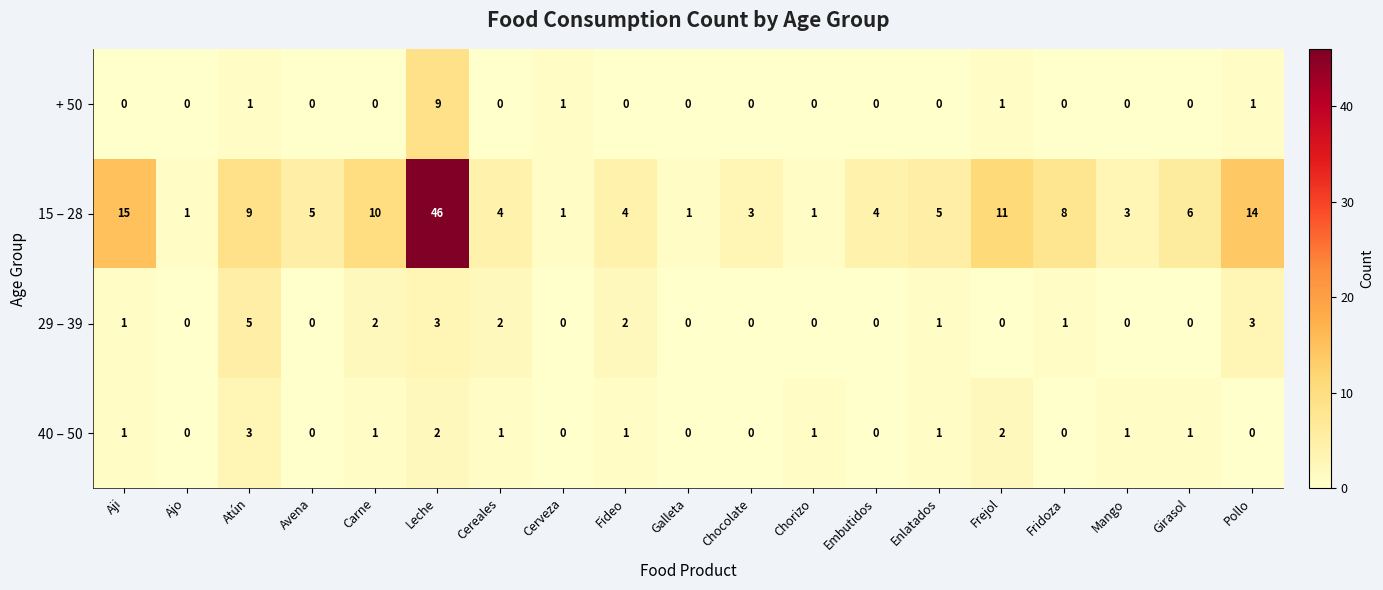

How many distinct data groups are displayed?

4